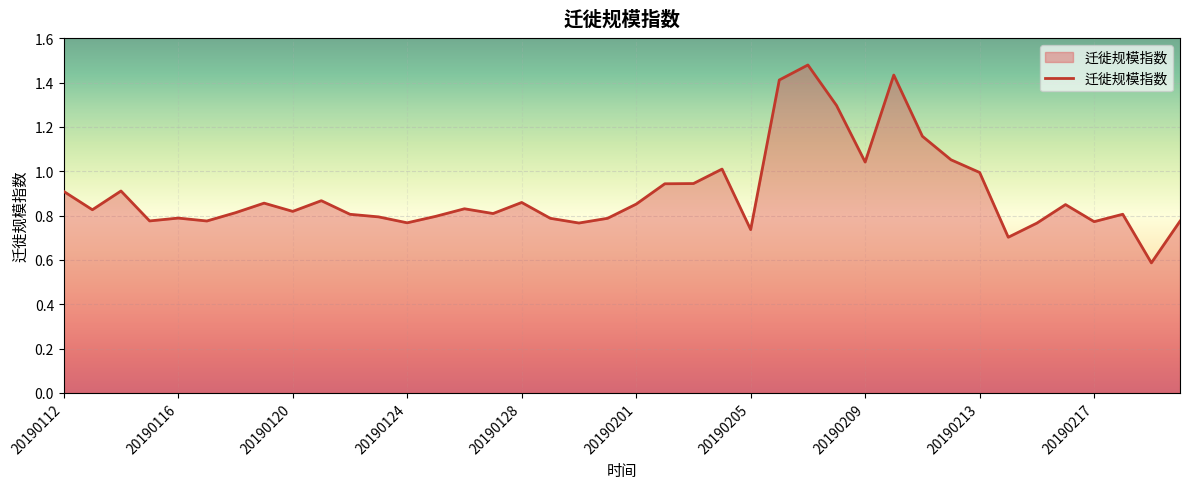

What is the smallest value displayed?

0.6